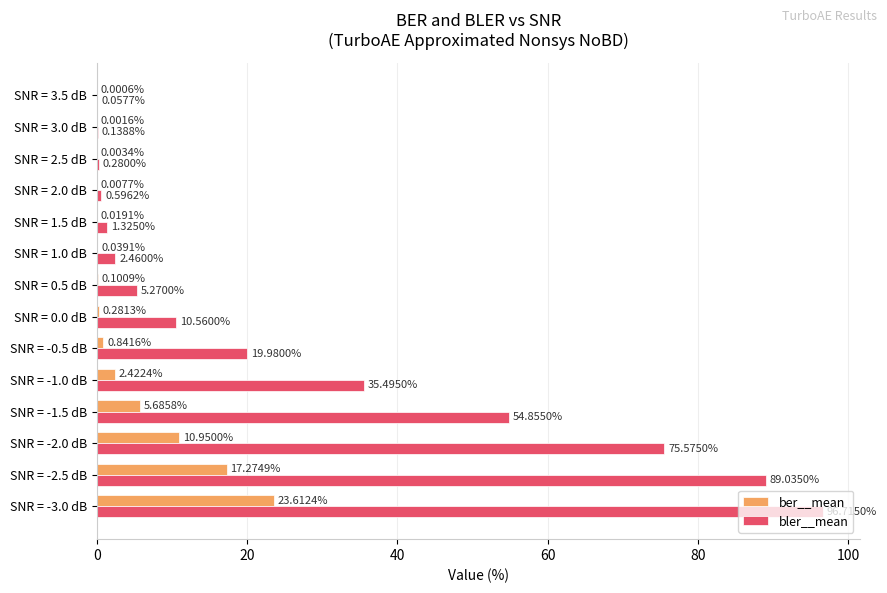

Which series has the largest total across all categories?

bler__mean